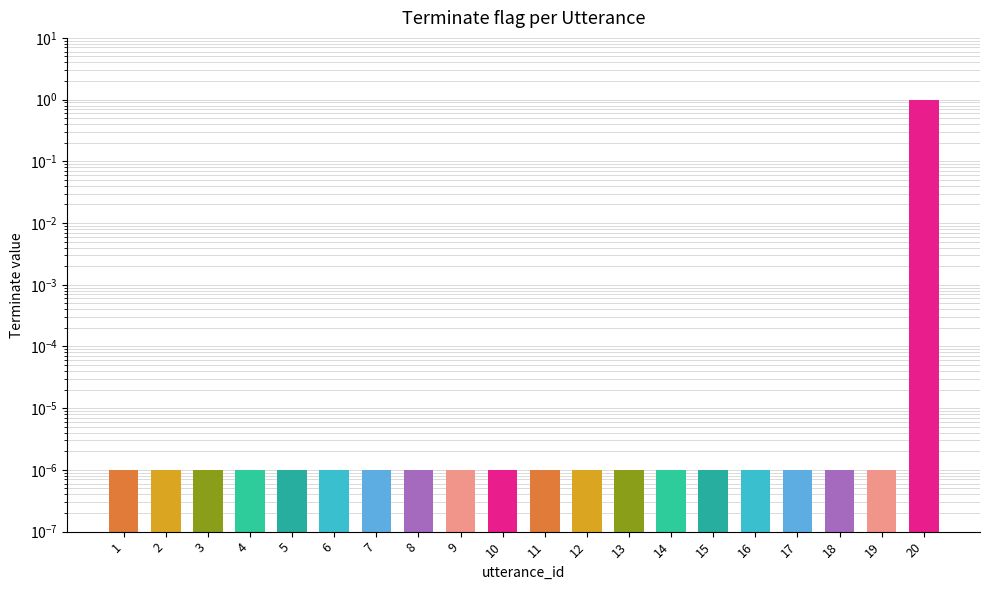

List the labels in order of value, largest first.

20, 1, 2, 3, 4, 5, 6, 7, 8, 9, 10, 11, 12, 13, 14, 15, 16, 17, 18, 19